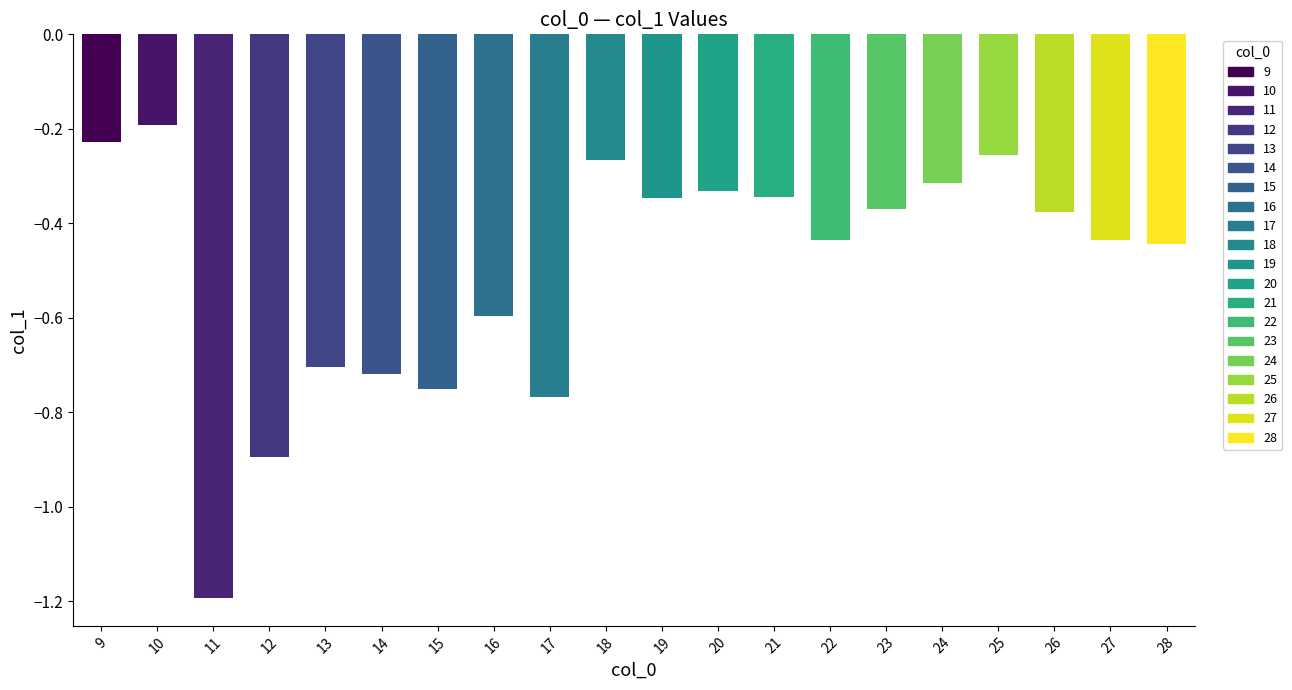

At which category does the chart reach its peak across all series?

10